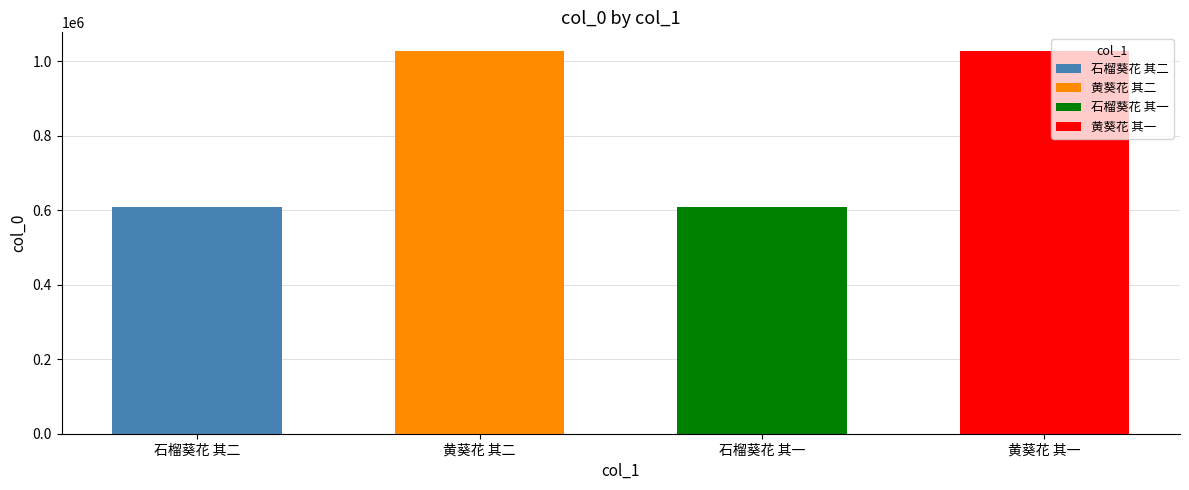

What is the average value?

818282